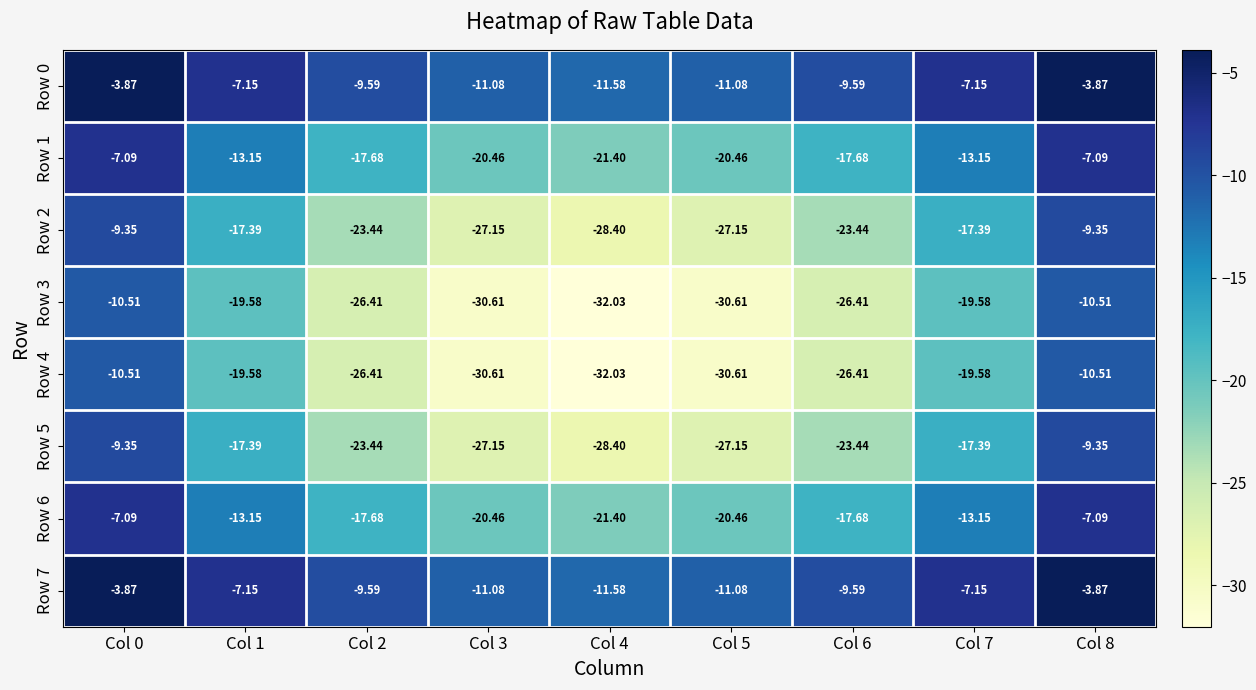

At which category is the sum across all series the highest?

Col 8